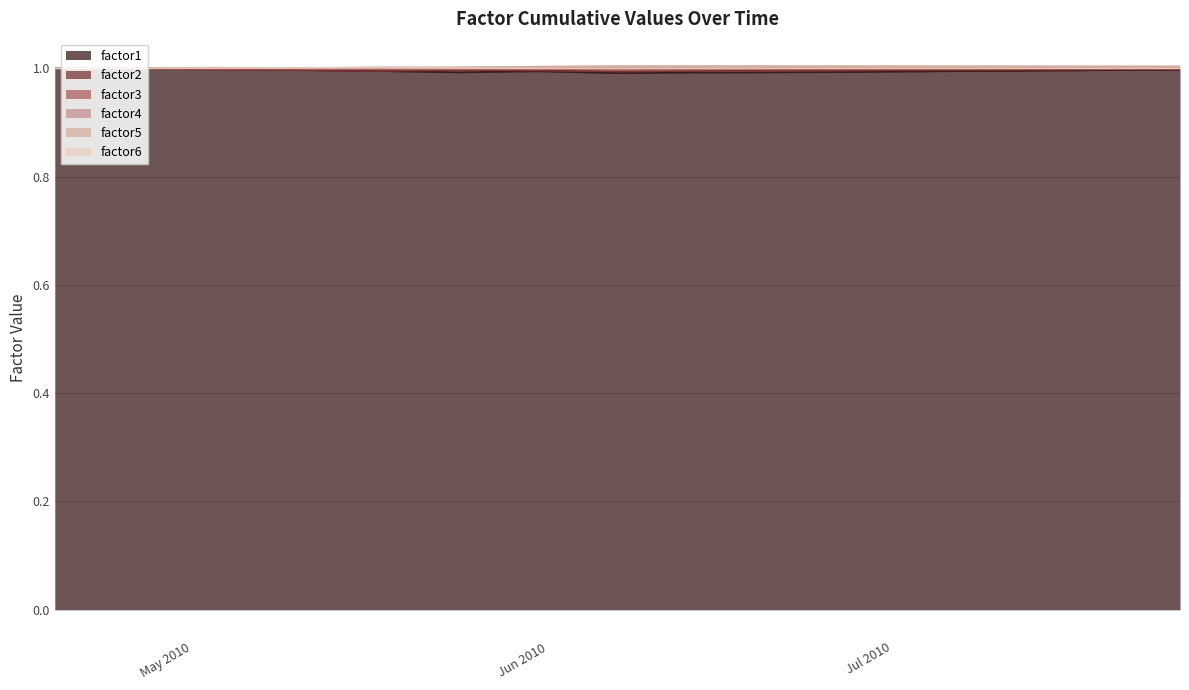

After their last crossing, which series has the higher values: factor6 or factor1?

factor6